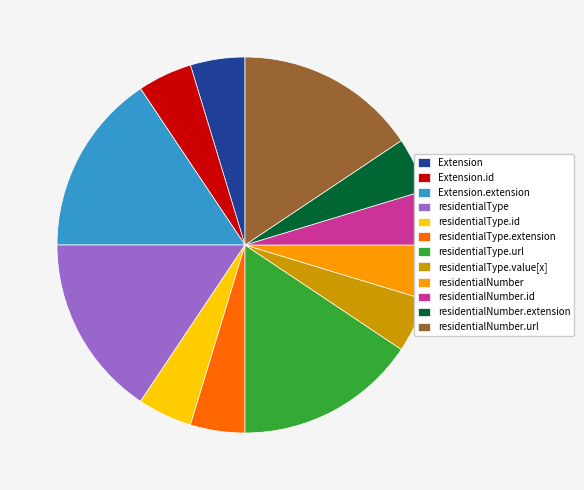

Do residentialType.value[x] and residentialType.extension together represent more than half of the pie?

No